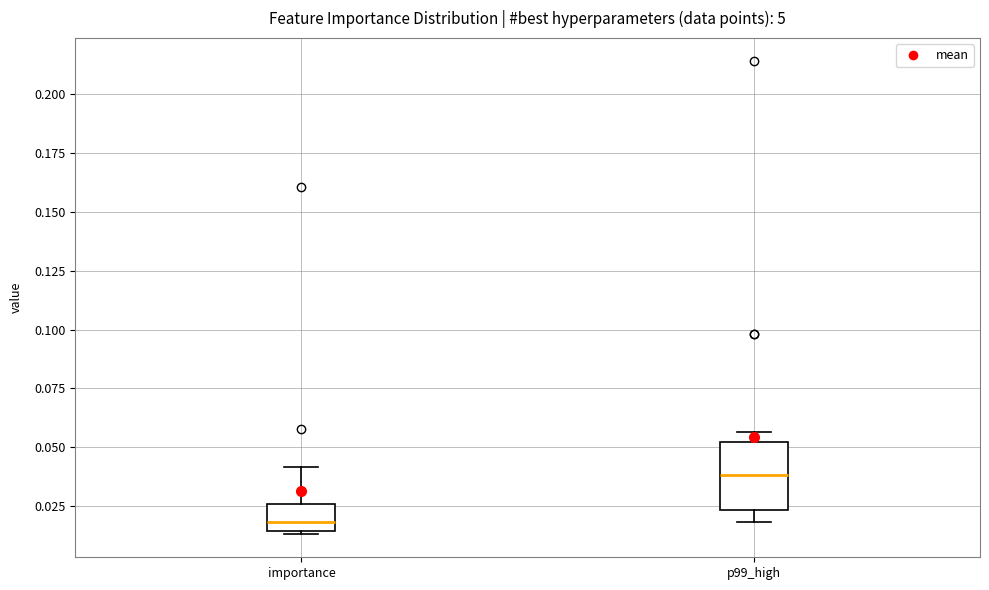

Reading left to right, transcribe this box plot: for each box, give where its median line is, the range the box spans, and where its two whiskers end, as read against the y-axis. The values are not printed on the chart, so give them approximately, as read against the axis.

importance: median 0.020, box 0.015 to 0.025, whiskers 0.015 to 0.040
p99_high: median 0.040, box 0.025 to 0.050, whiskers 0.020 to 0.055